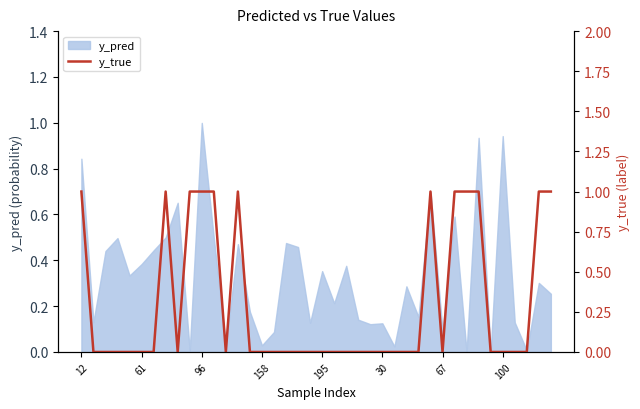

Between 195 and 18, which is larger?

195